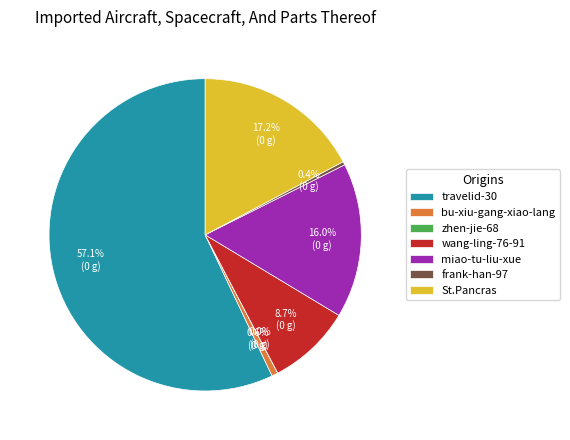

What is the ratio of the value at wang-ling-76-91 to the value at St.Pancras?

0.5